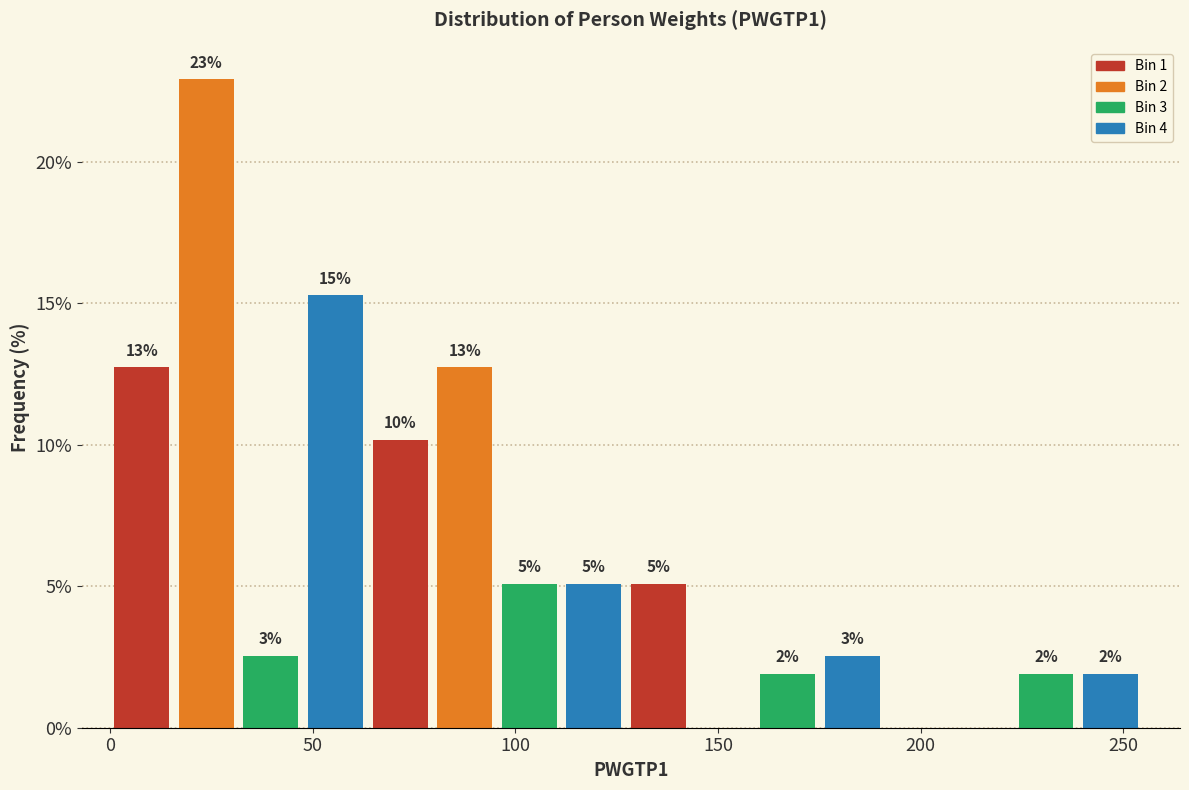

Around what value on the x-axis is the tallest bar? Give the approximate position of its centre, as read against the axis.

25